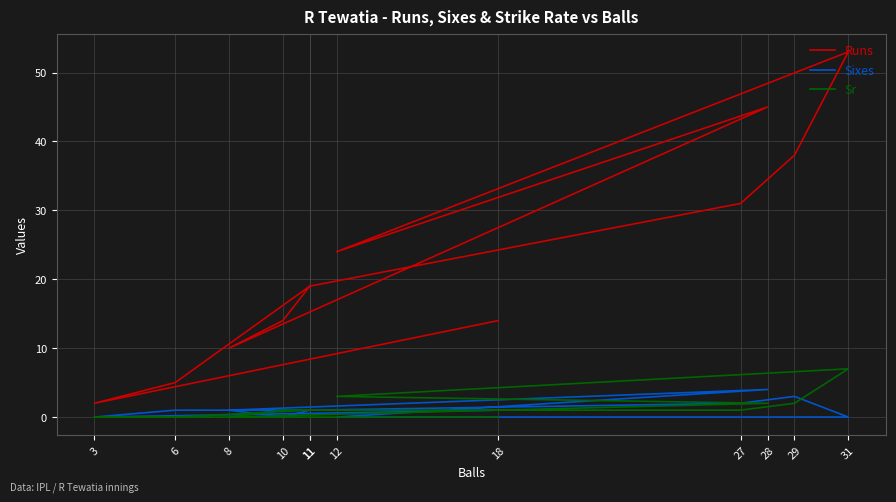

What are all the series names shown in the legend?

Runs, Sixes, Sr